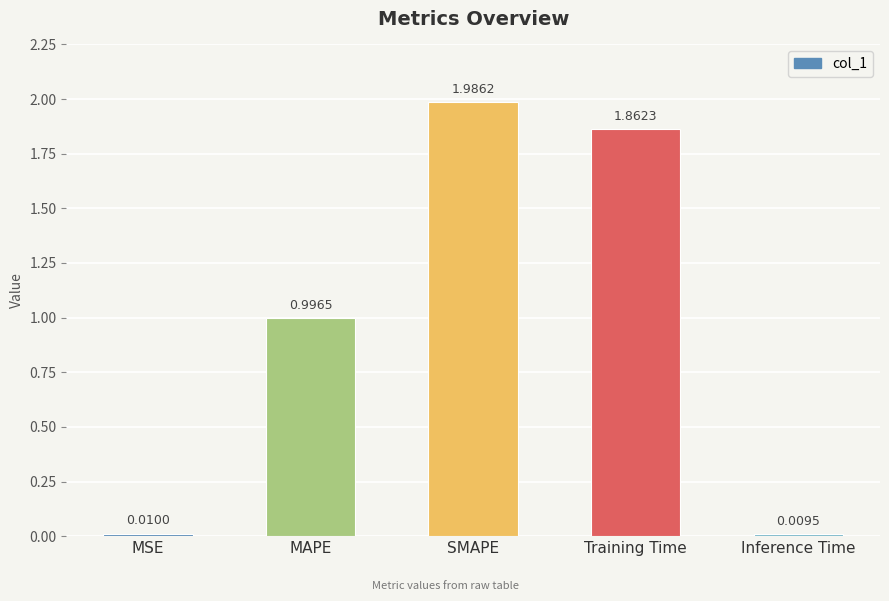

The chart shows a value of 1.0 at MAPE. True or false?

True